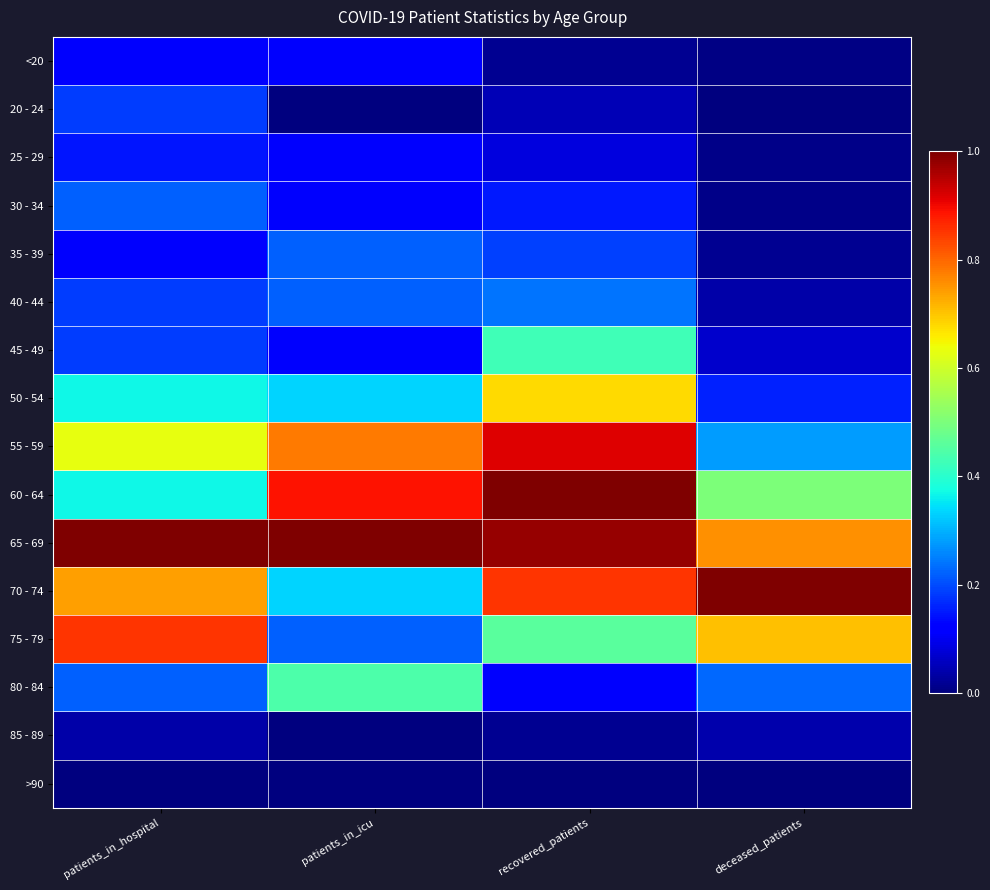

Rank the series at deceased_patients from lowest to highest value.

20 - 24, >90, <20, 25 - 29, 30 - 34, 35 - 39, 40 - 44, 85 - 89, 45 - 49, 50 - 54, 80 - 84, 55 - 59, 60 - 64, 75 - 79, 65 - 69, 70 - 74